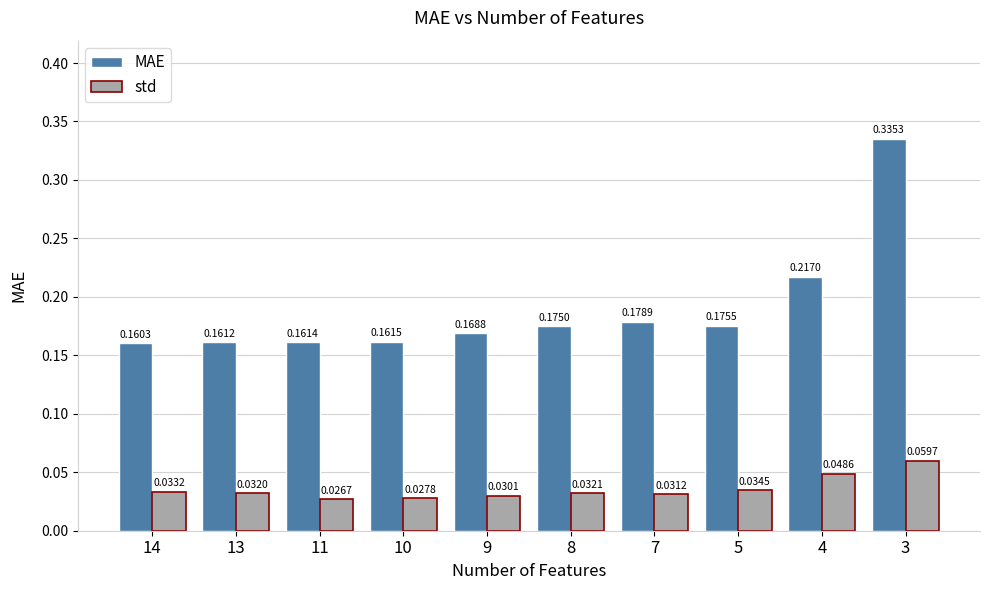

Which series has the largest range (max minus min)?

MAE